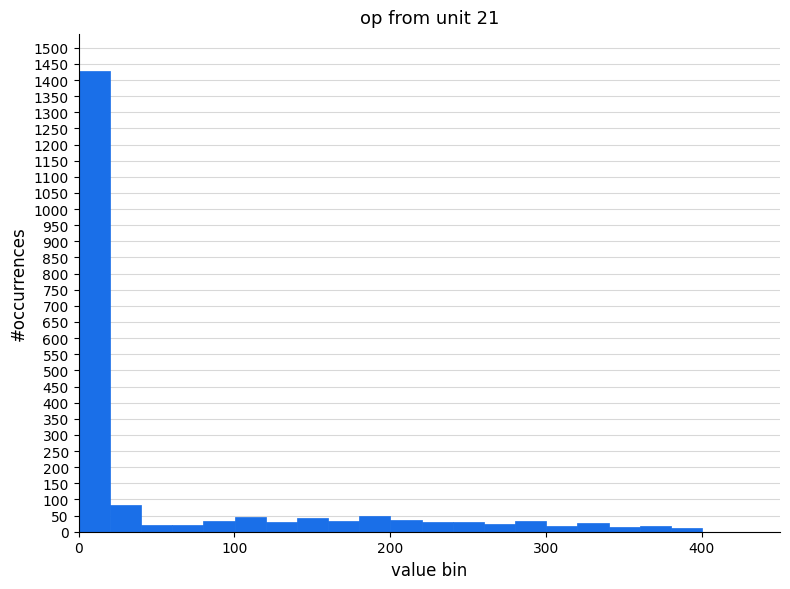

Read against the x-axis, roughly where is the centre of the tallest bar?

10